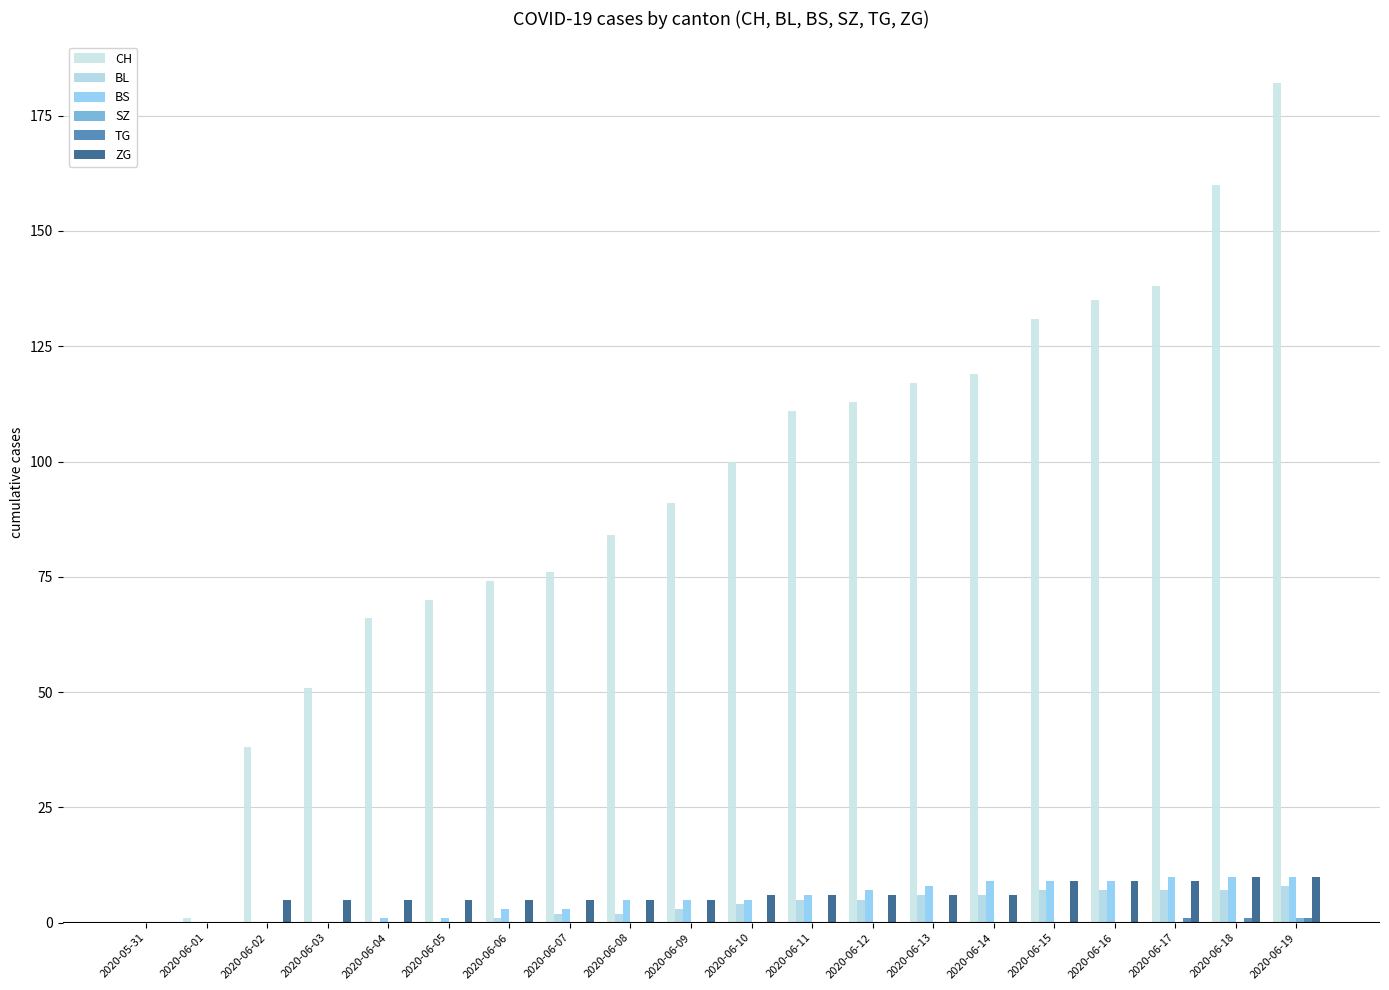

What is the sum of all TG values?

3